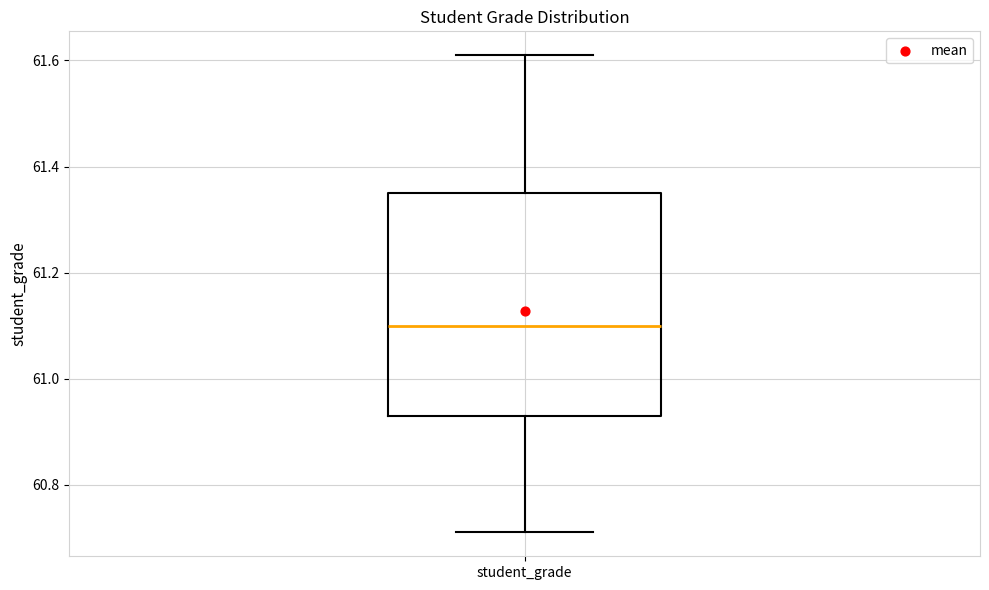

Where does the lower whisker of the box for student_grade end on the y-axis? The values are not printed on the chart, so give them approximately, as read against the axis.

60.72